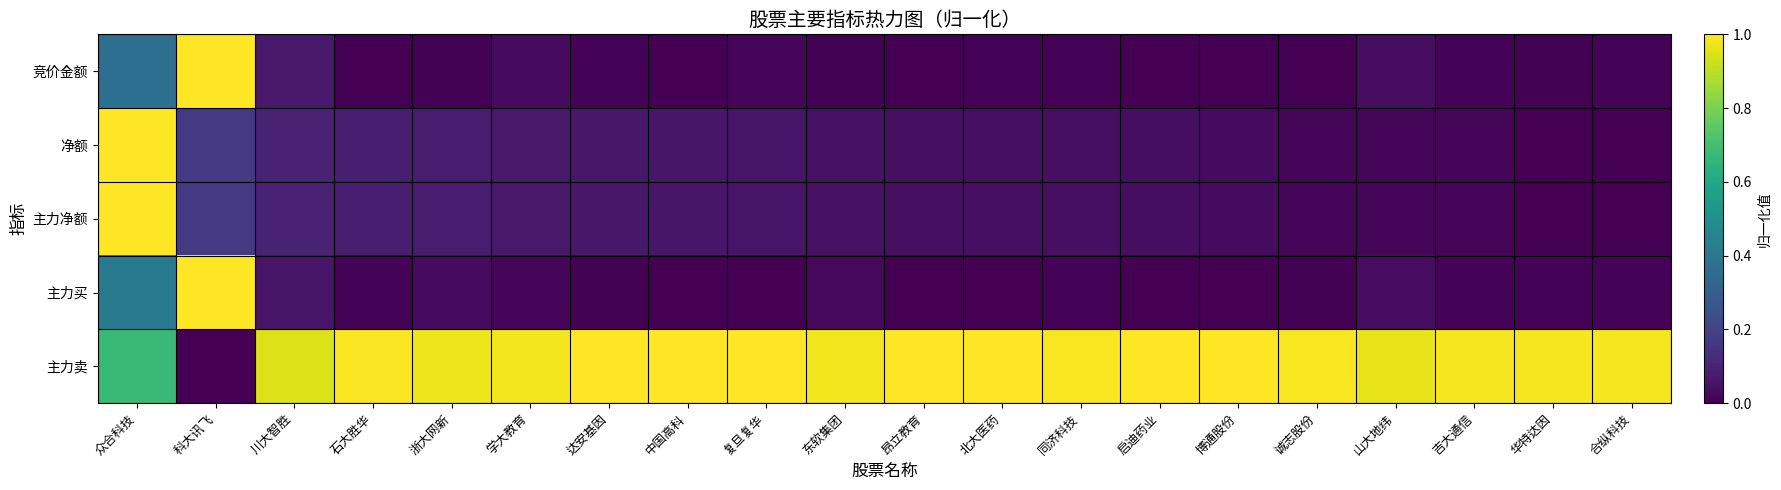

Which has a higher value, 石大胜华 or 学大教育?

学大教育